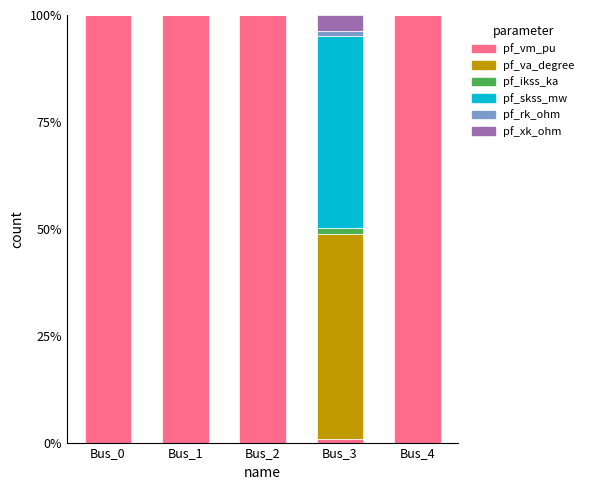

What is the sum of all pf_vm_pu values?

400.8